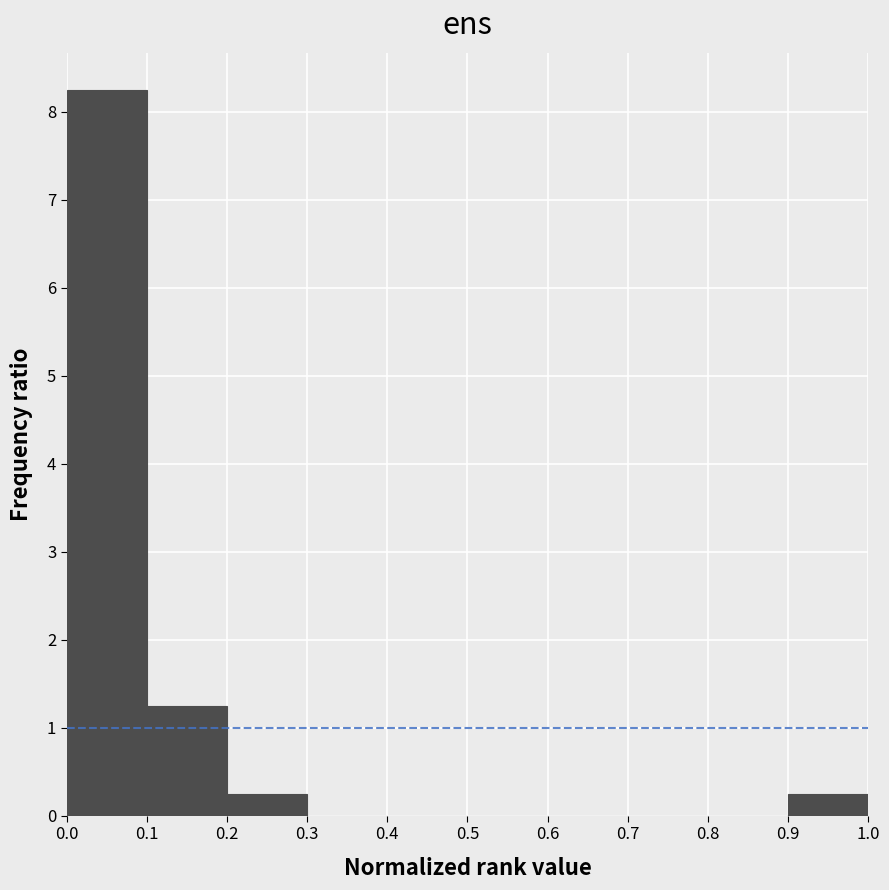

How tall is the bar that spans 0.0 to 0.1 on the x-axis? The values are not printed on the chart, so give them approximately, as read against the axis.

8.3